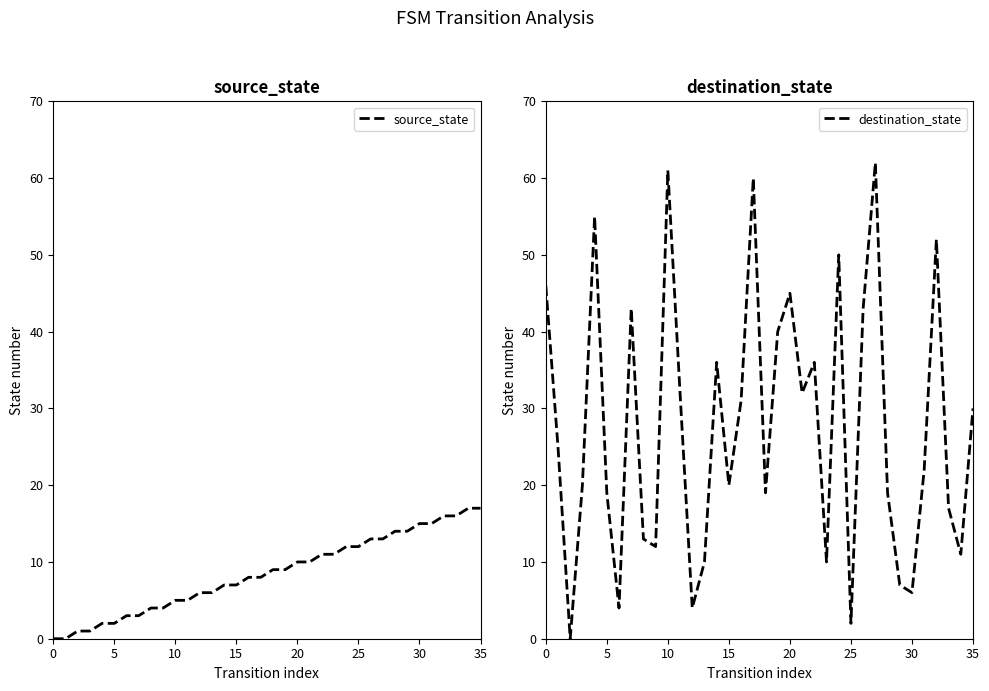

True or false: destination_state has more than 1 points higher than both neighbors.

True